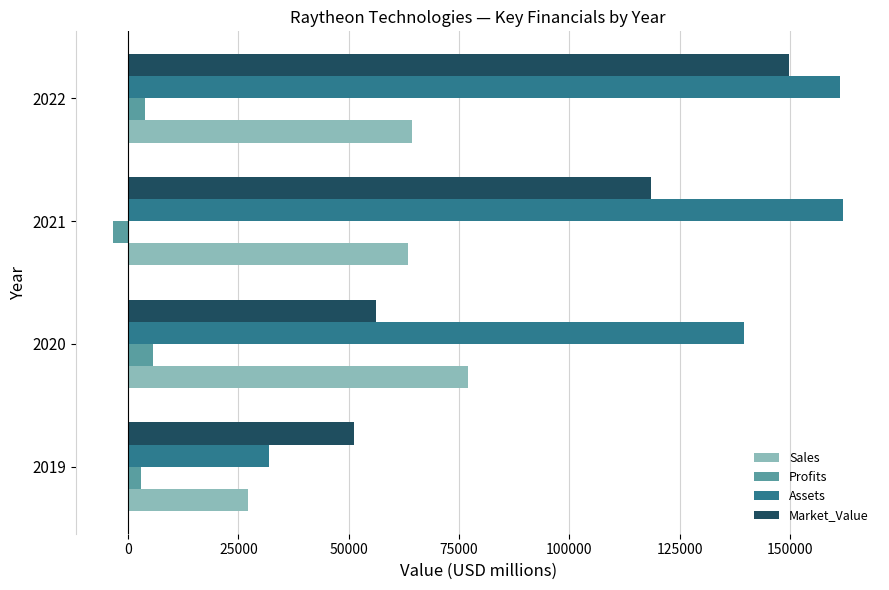

How many distinct data groups are displayed?

4